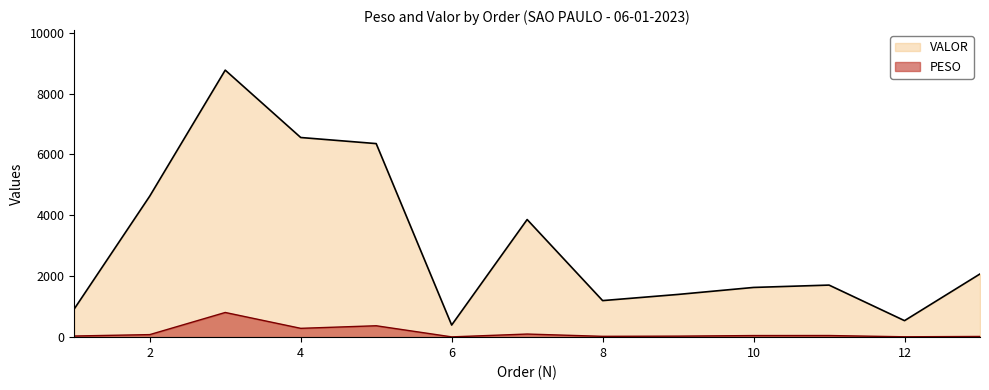

Does the chart have visible grid lines?

No